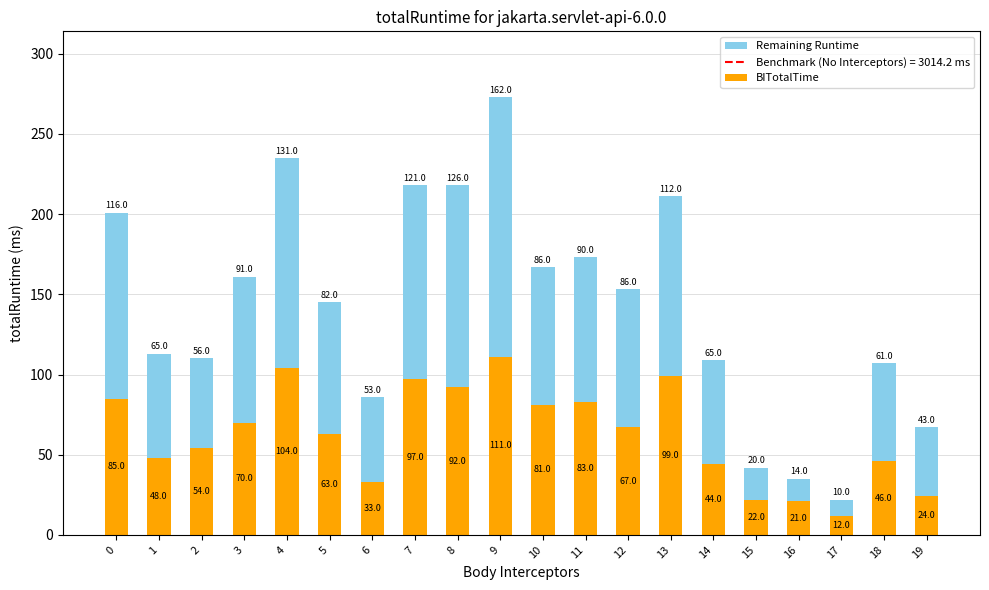

Does the chart contain stacked bars?

Yes